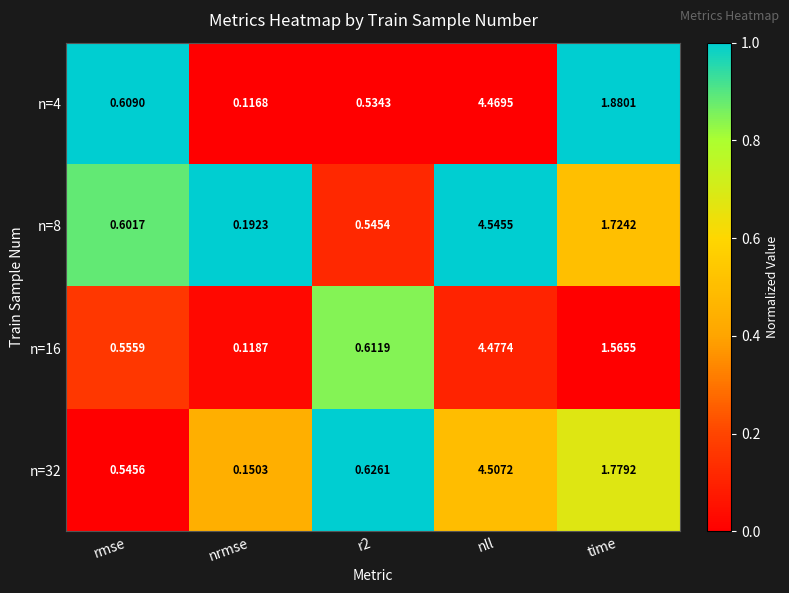

Which category has the highest value across all series?

nll